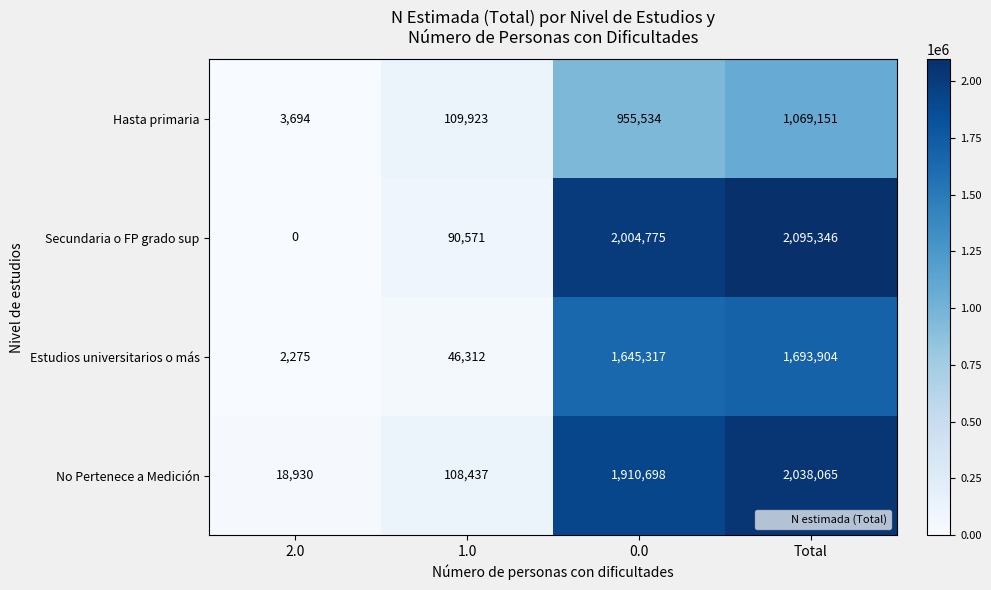

Rank the series at 1.0 from lowest to highest value.

Estudios universitarios o más, Secundaria o FP grado sup, No Pertenece a Medición, Hasta primaria